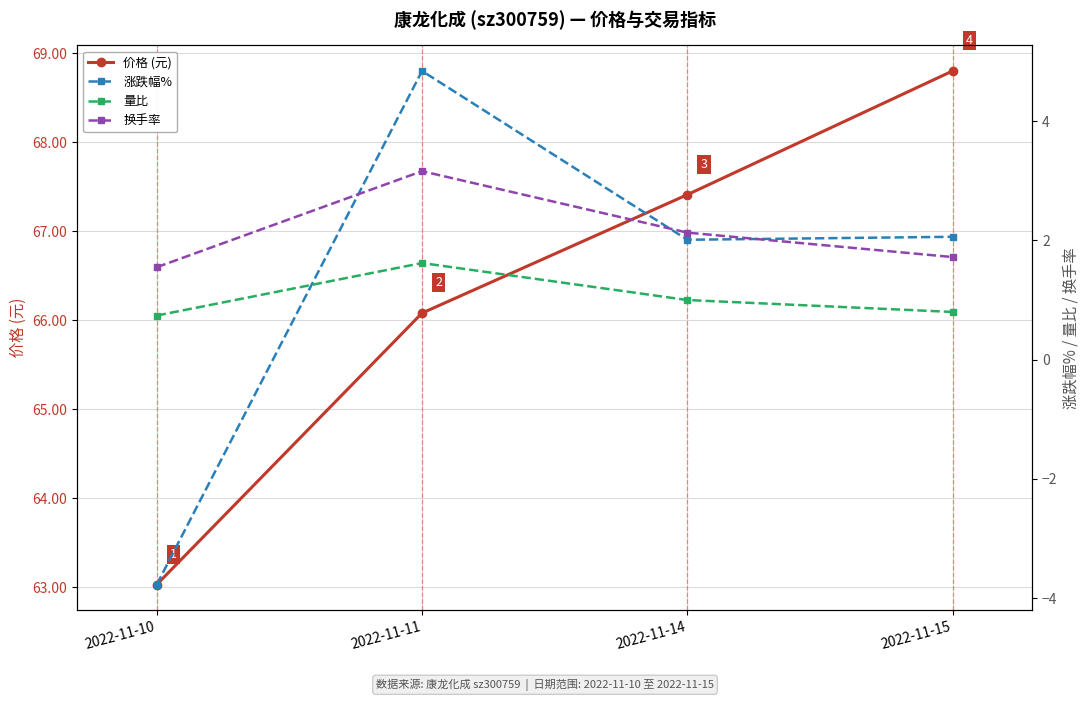

Which series has the widest spread of values?

涨跌幅%